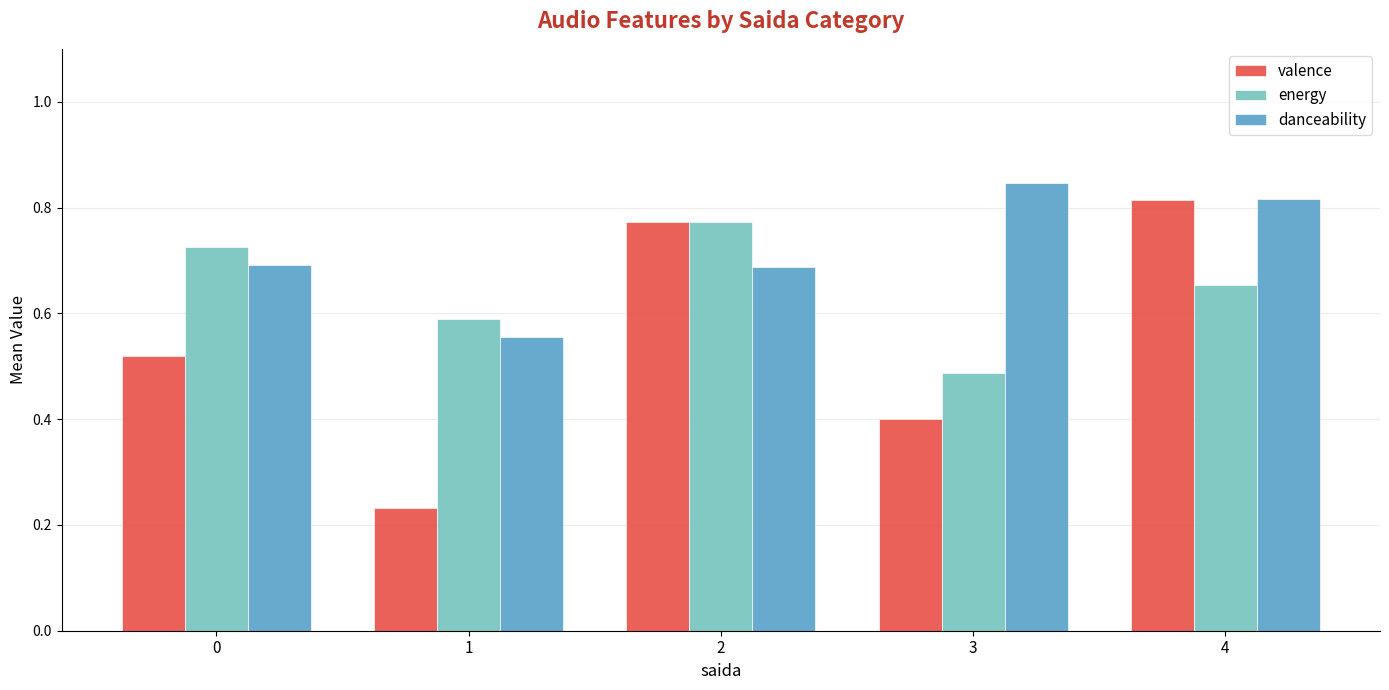

How many bars are there in total?

15